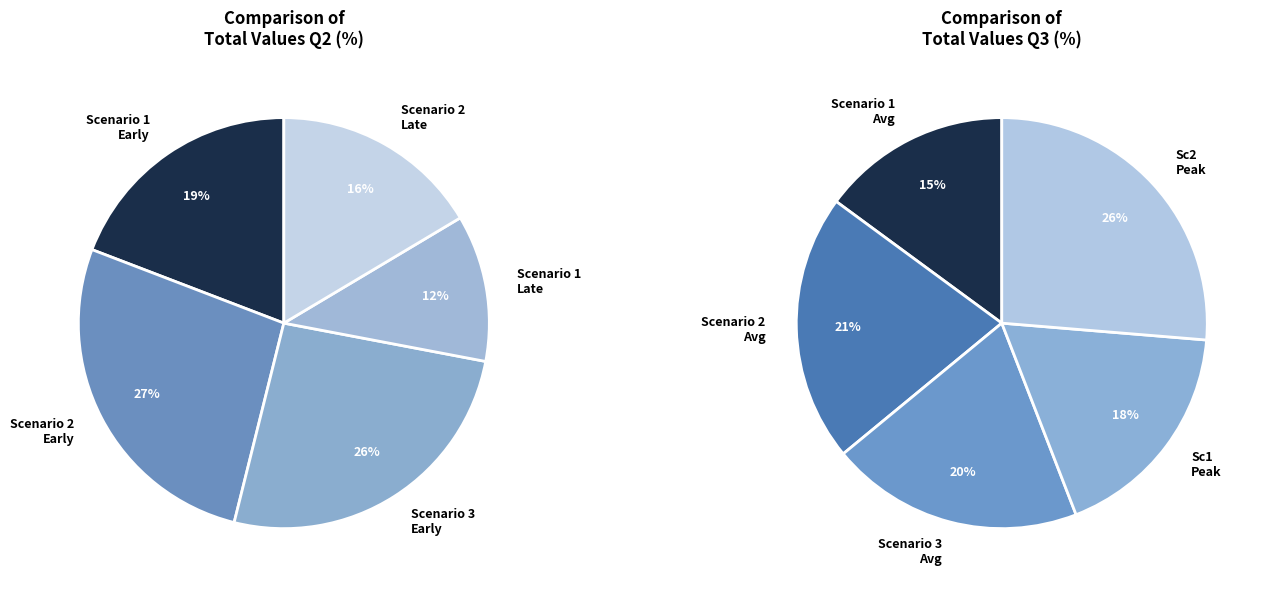

True or false: 9 accounts for 10% of the total.

False